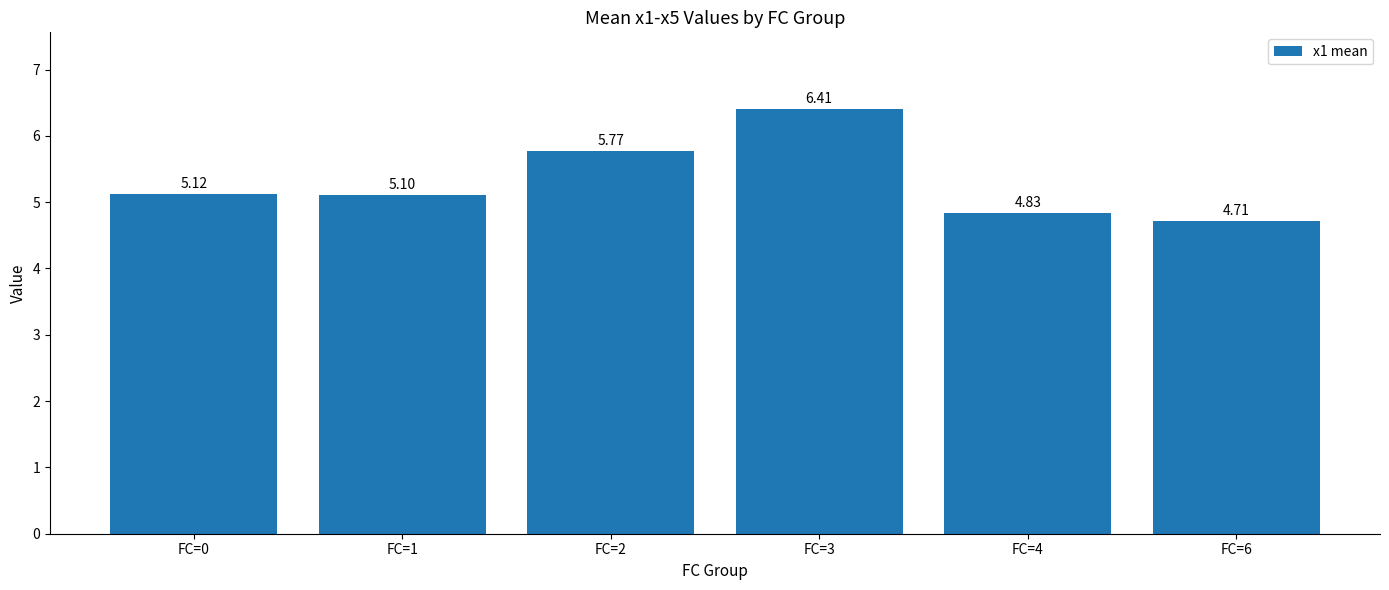

What is the value of the 6th bar from the left?

4.7